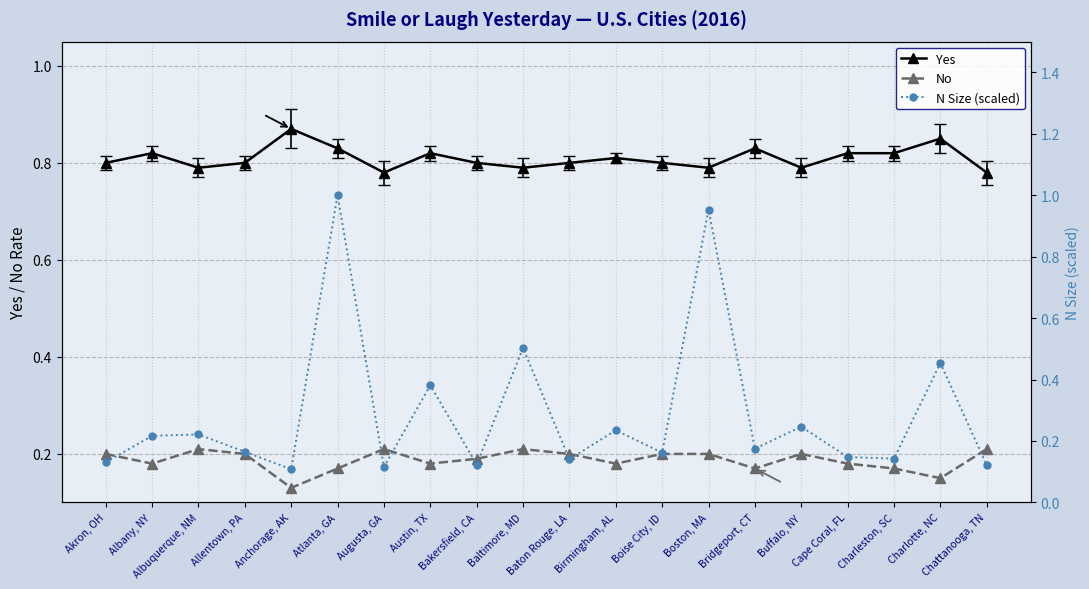

What is the value of the No point at the 14th from the left?

0.2